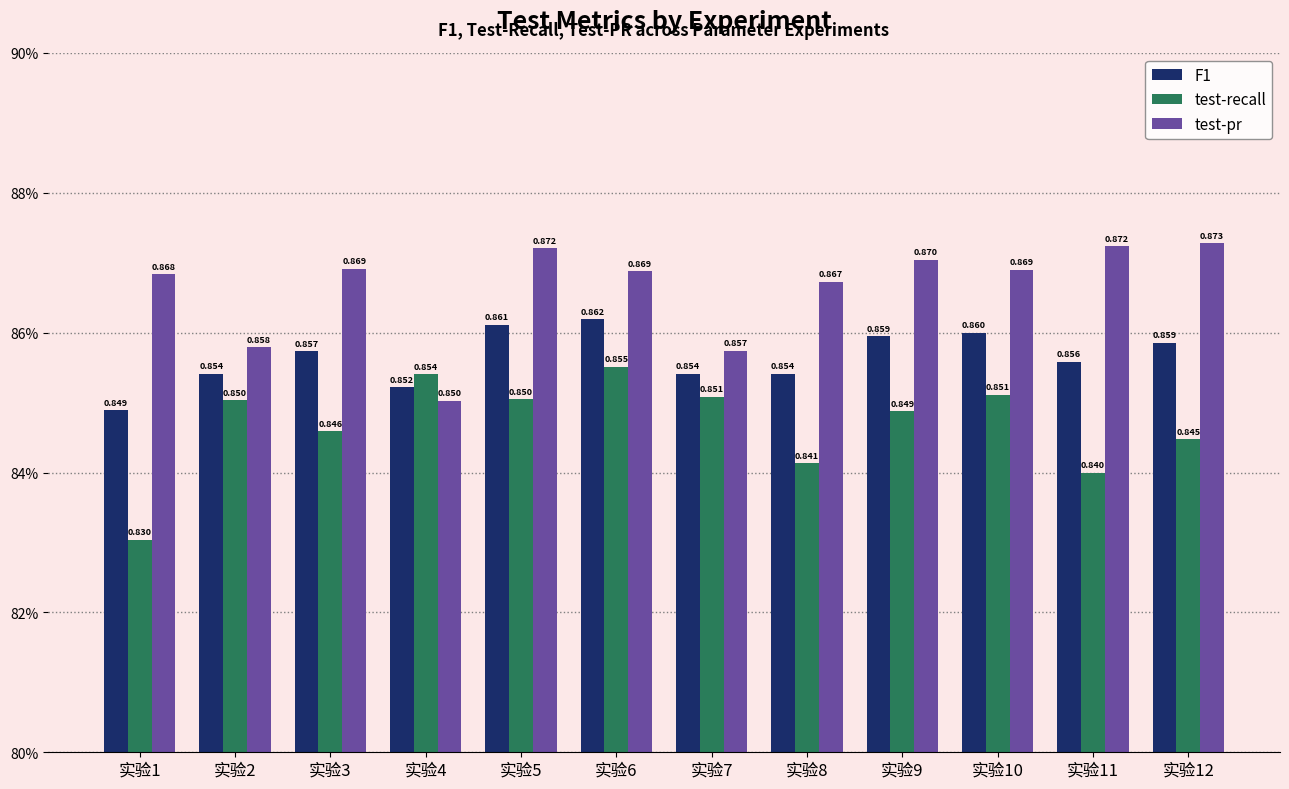

What is the value of the test-recall bar at the 2nd from the left?

0.9